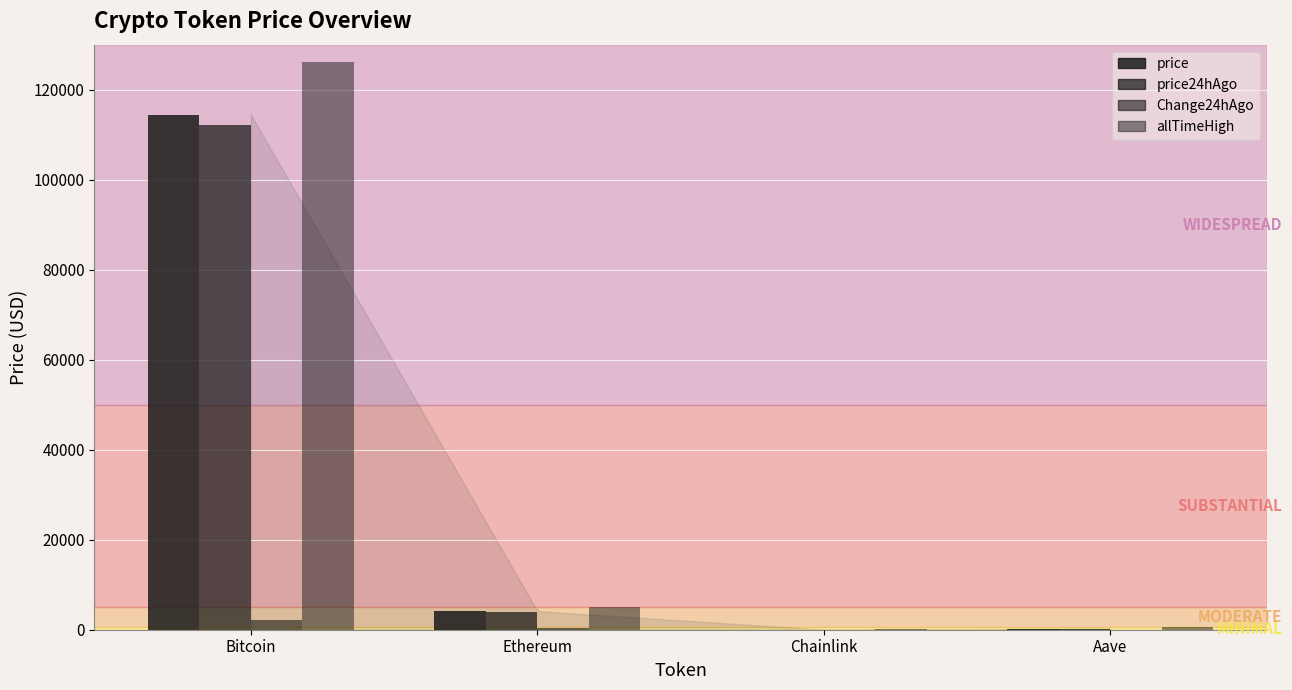

How many values in the Change24hAgo series exceed 302?

2